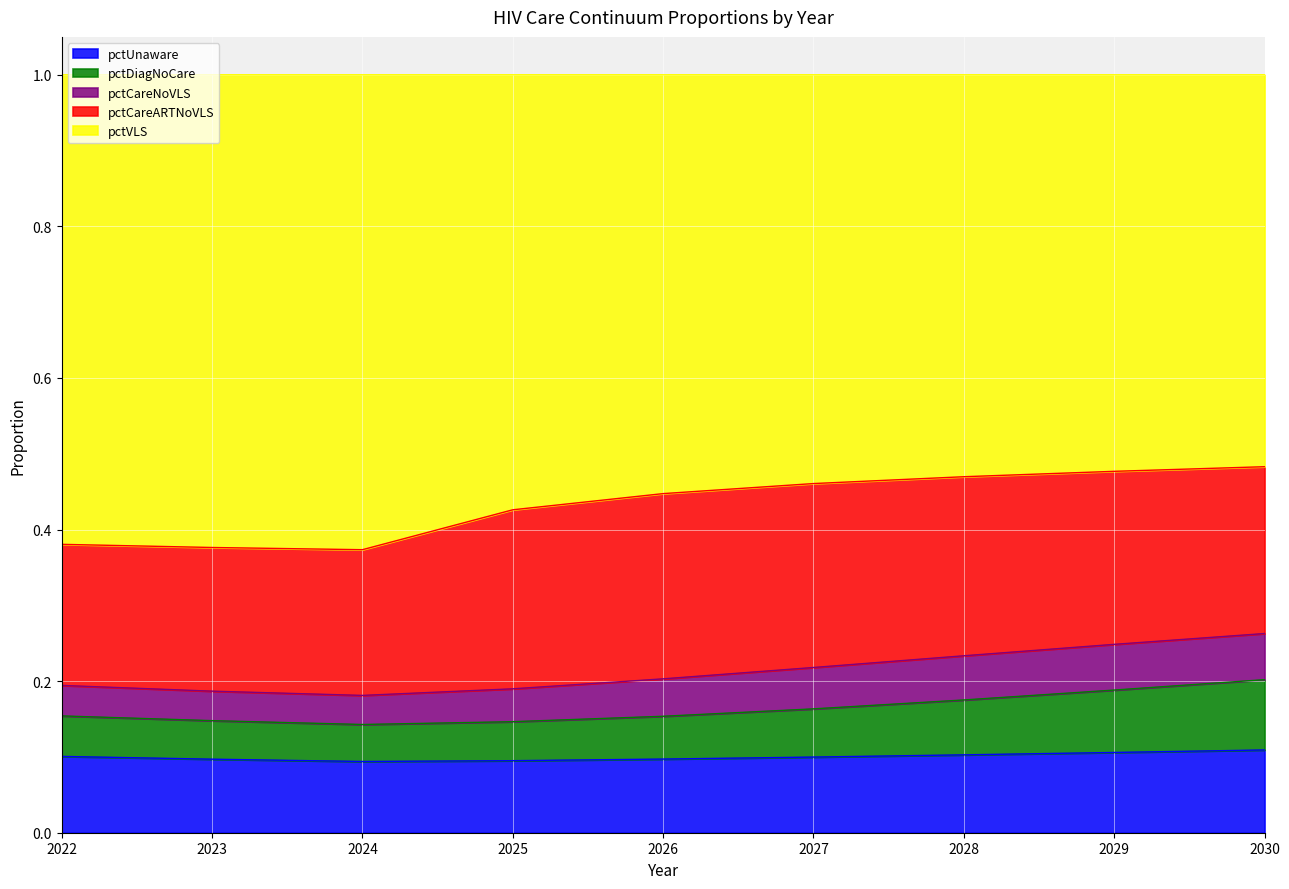

What is the total value across all series at 2029?

1.0